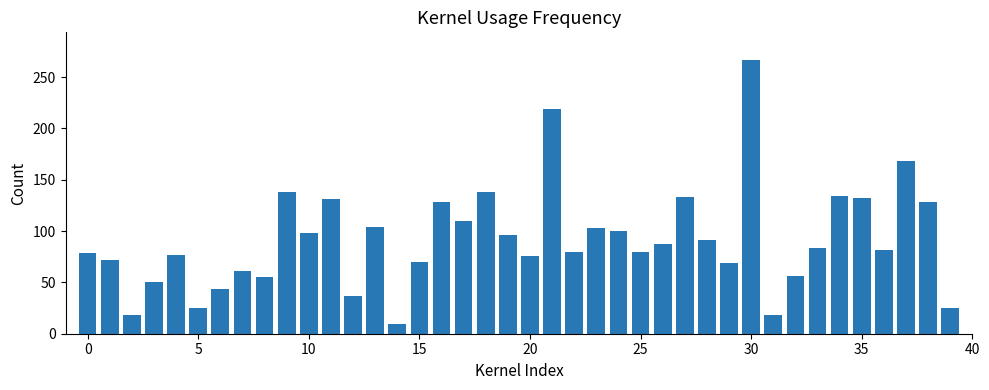

What is the maximum value shown in the chart?

267